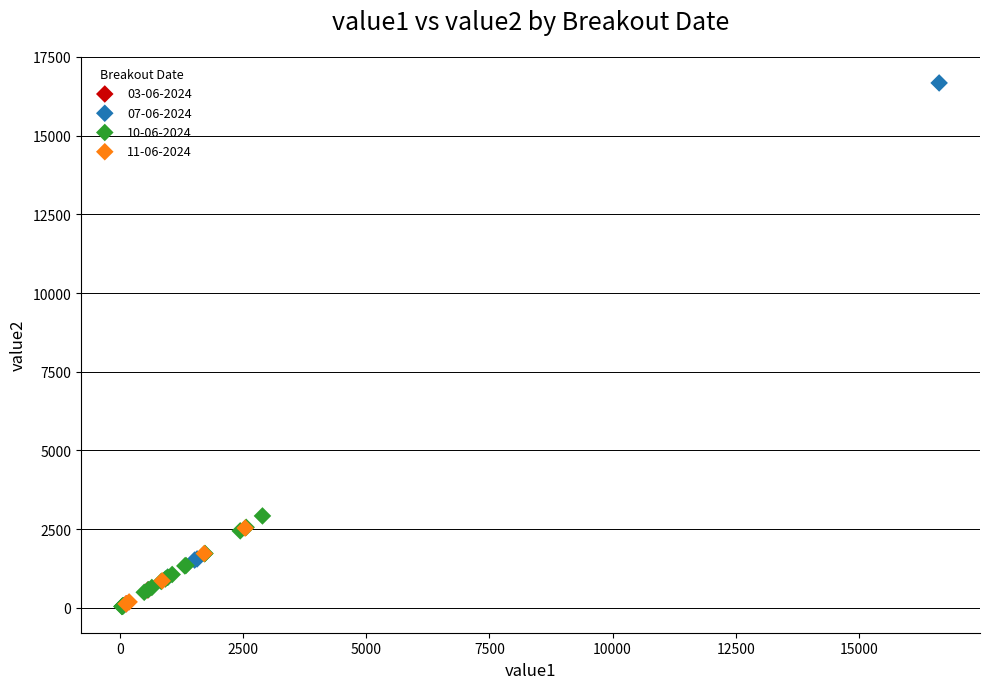

Which series contains the highest Y value?

07-06-2024